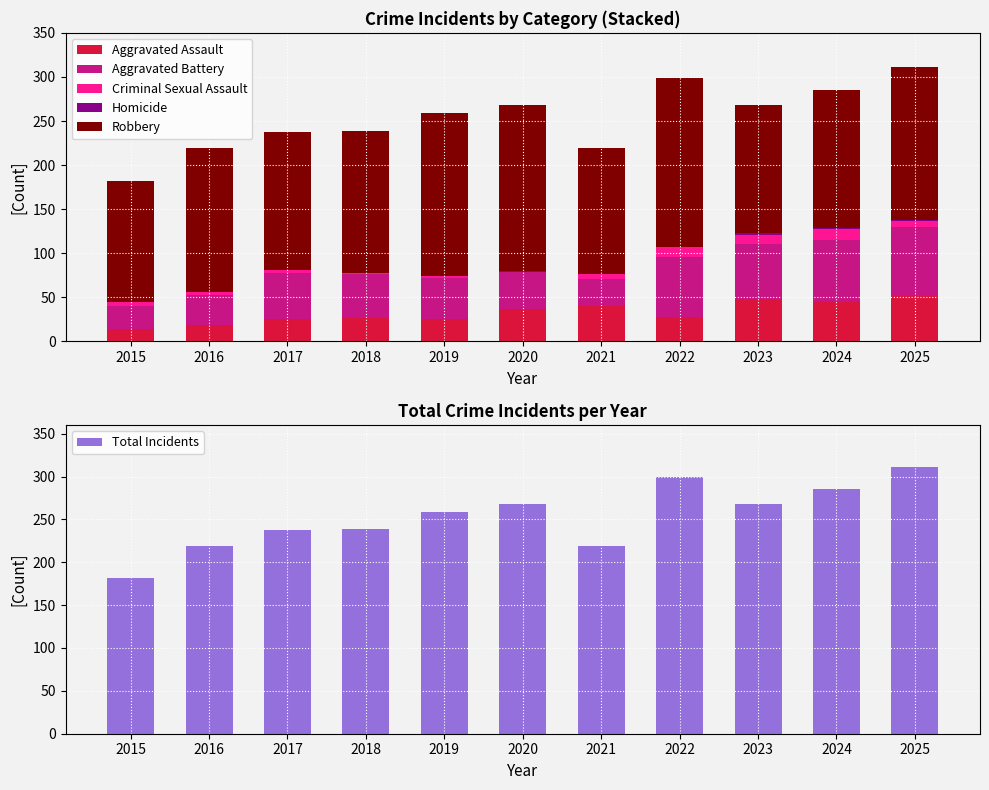

Which series has the widest spread of values?

Total Incidents